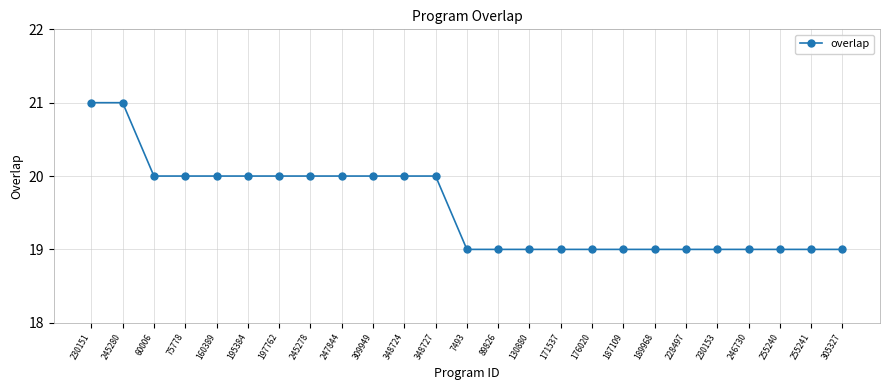

What is the difference between the values at 348724 and 187109?

1